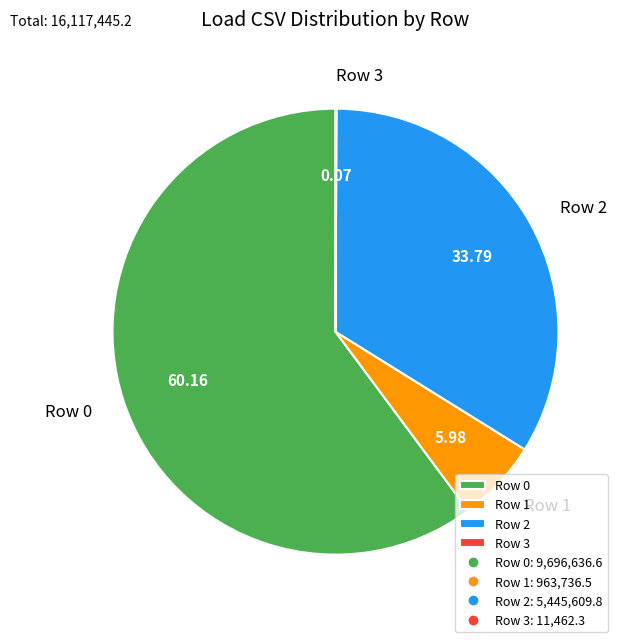

What is the ratio of the value at Row 2 to the value at Row 1?

5.7